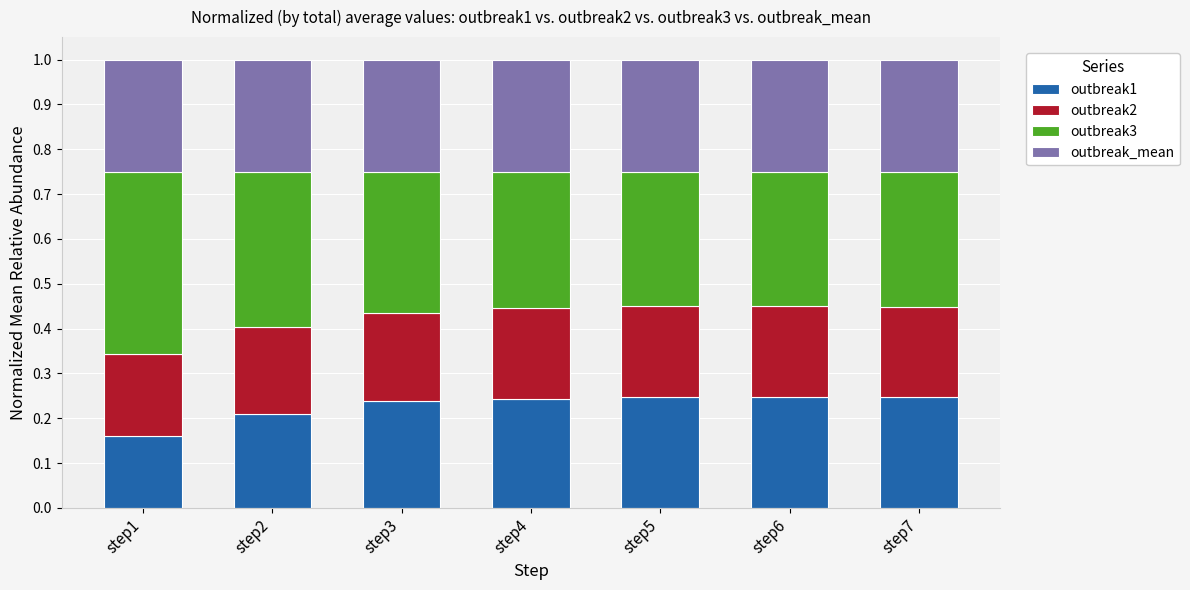

The value of outbreak1 at step7 is 0.2. True or false?

True